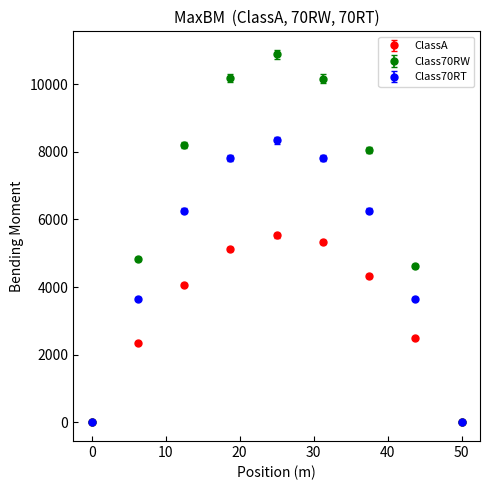

Which series has the largest range (max minus min)?

Class70RW